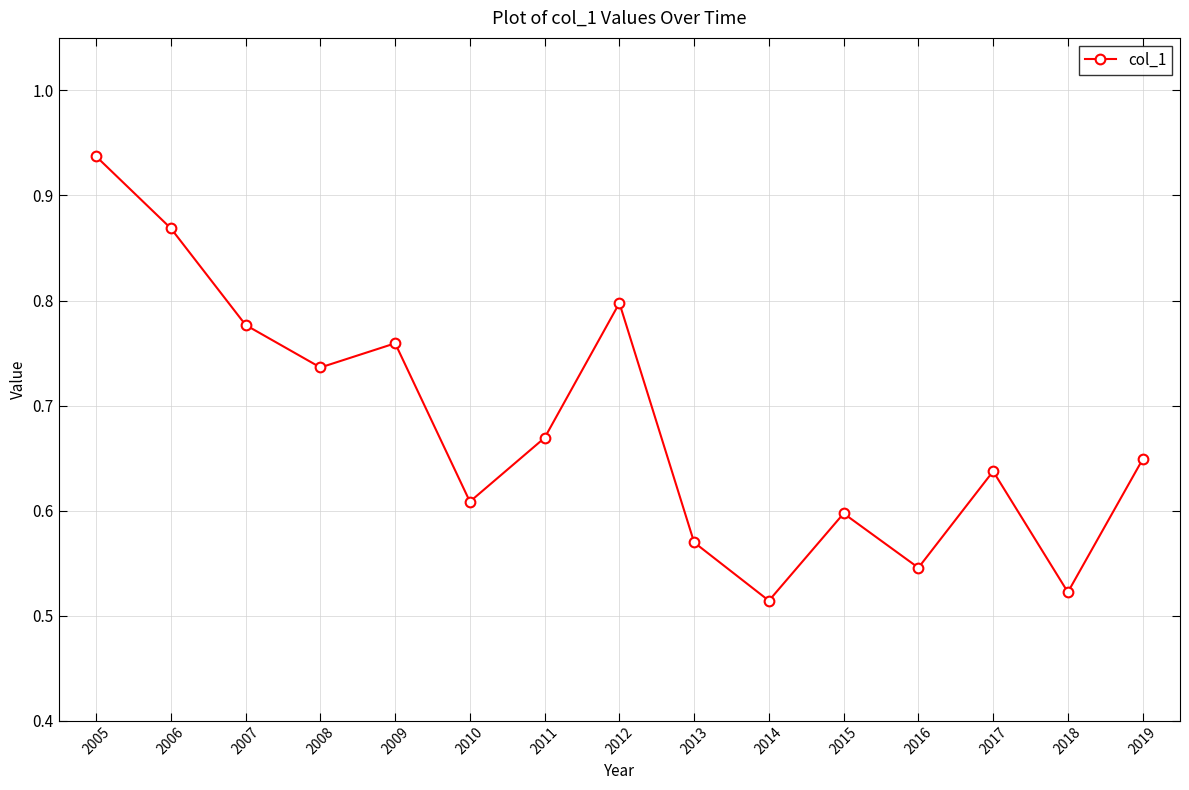

At which category does the chart reach its peak across all series?

2005